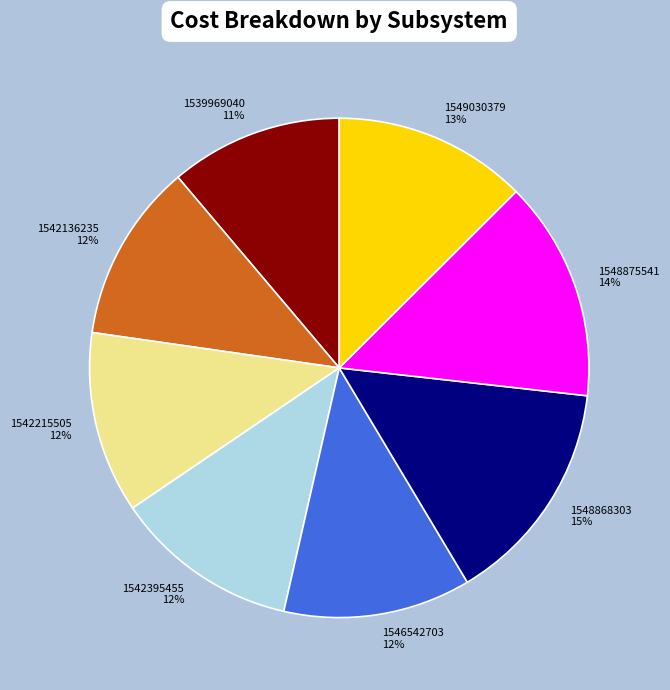

The 1539969040 slice represents 11% of the pie. True or false?

True